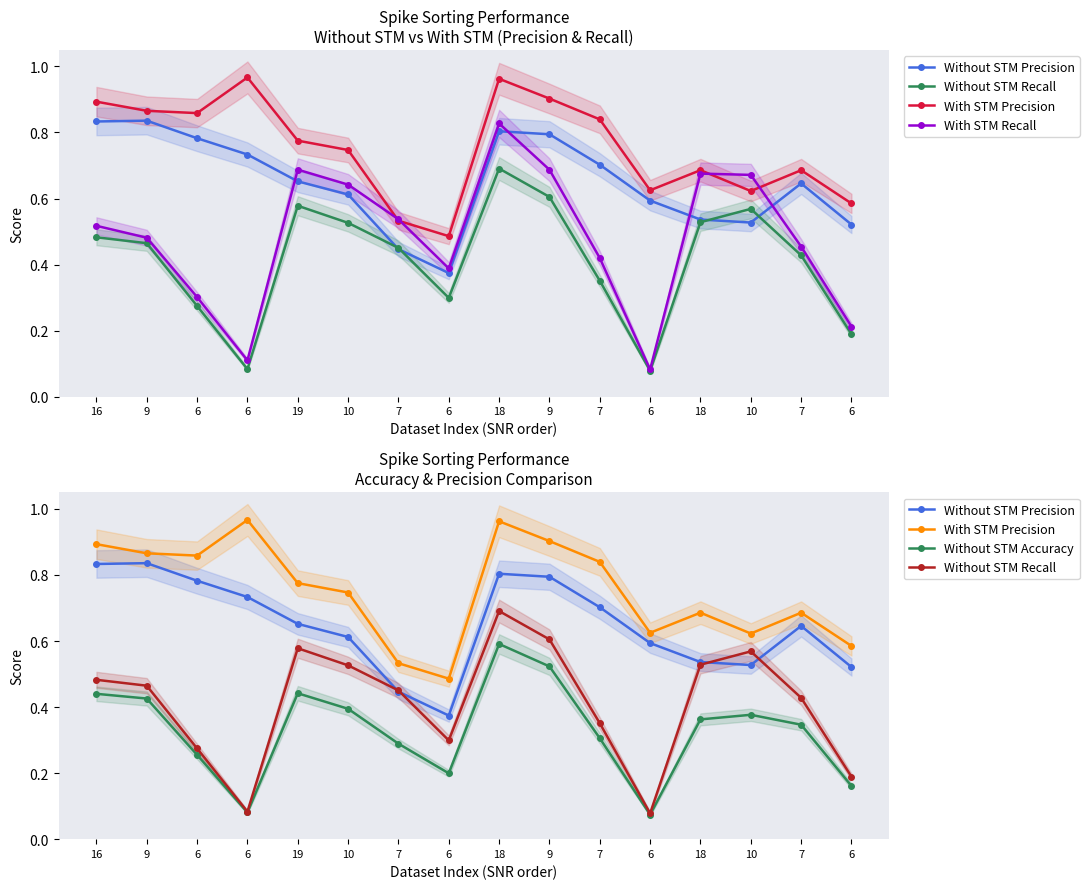

List the series in order of their peak value, lowest first.

Without STM Accuracy, Without STM Recall, With STM Recall, Without STM Precision, With STM Precision